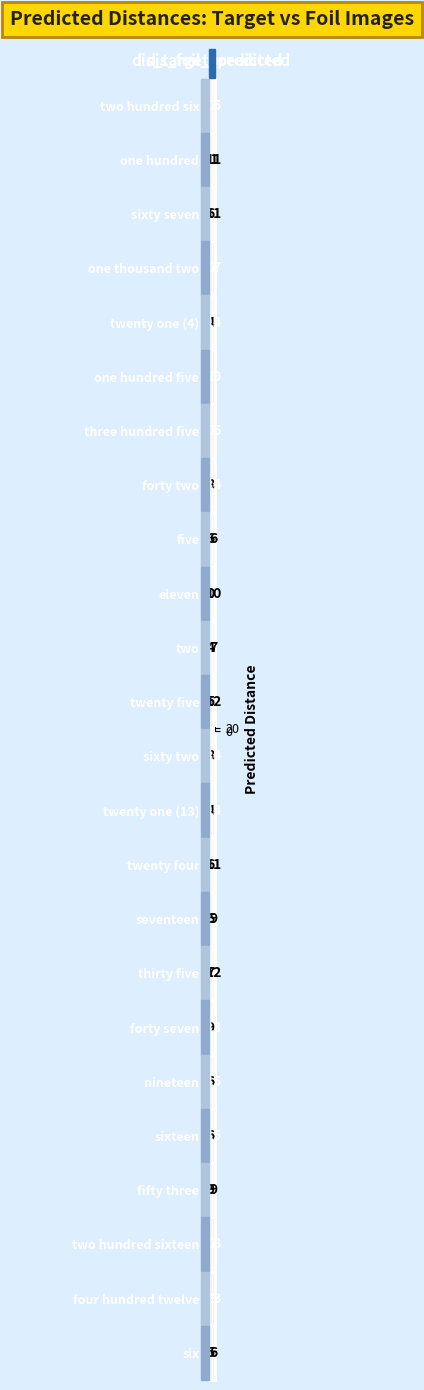

What is the difference between the maximum and minimum values in the one hundred five series?

3